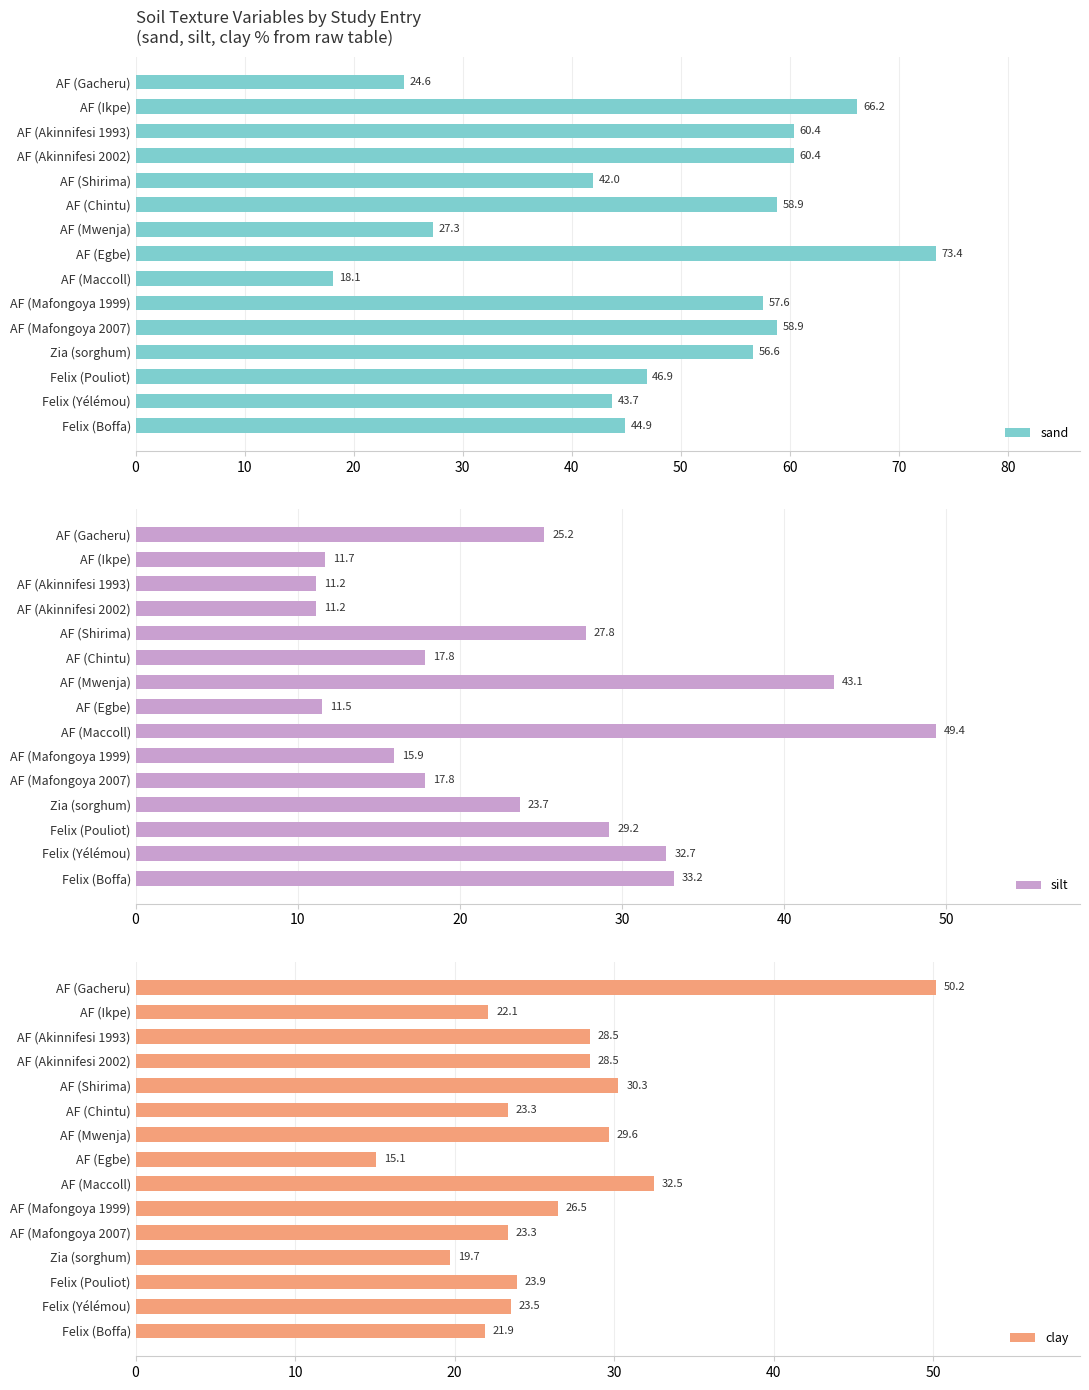

What is the highest value of the sand series?

73.4